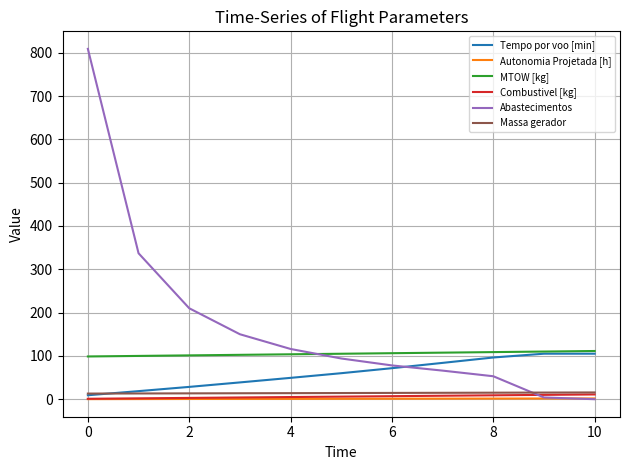

After their last crossing, which series has the higher values: Abastecimentos or MTOW [kg]?

MTOW [kg]